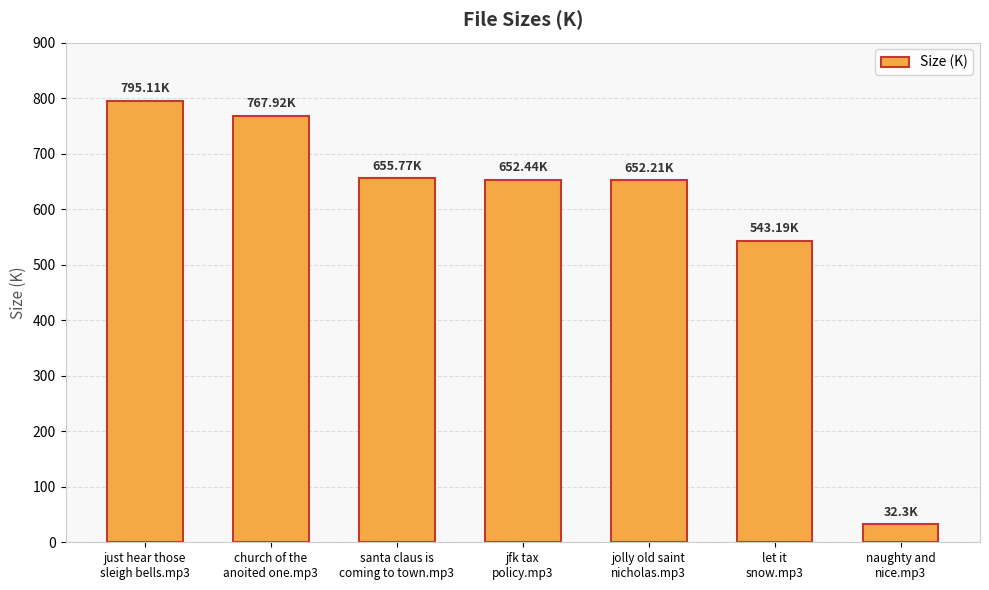

What is the ratio of the value at church of the
anoited one.mp3 to the value at just hear those
sleigh bells.mp3?

1.0